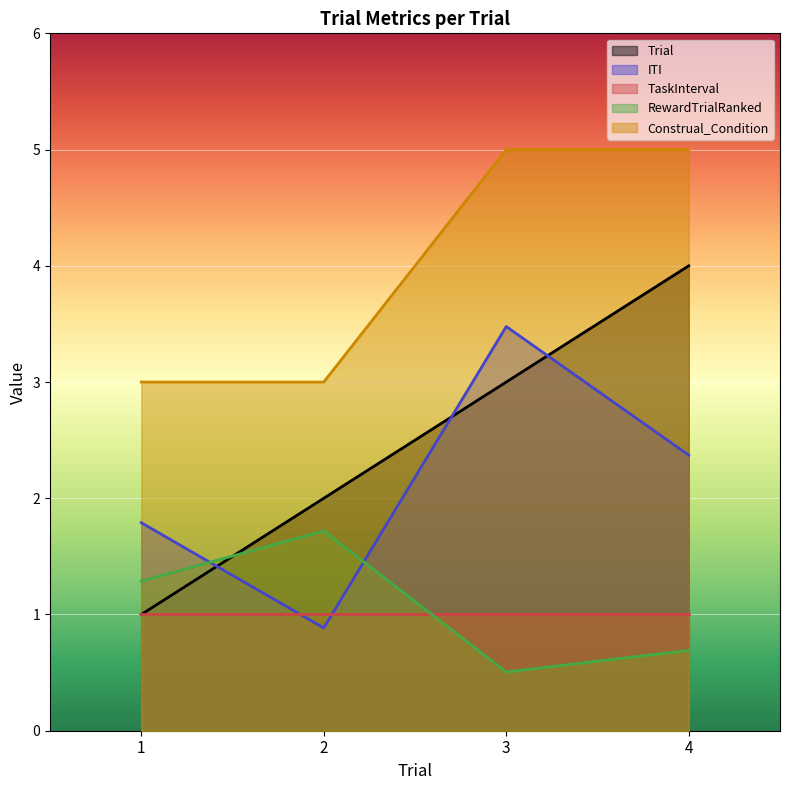

What is the value of the Construal_Condition point at the 3rd from the left?

5.0